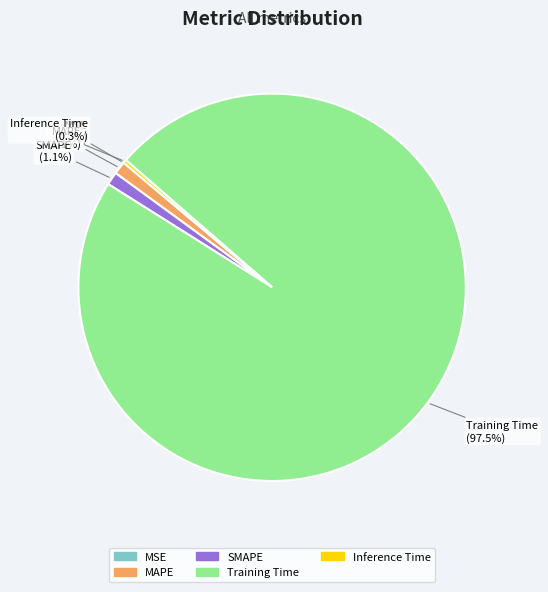

What is the largest slice in the pie chart?

Training Time